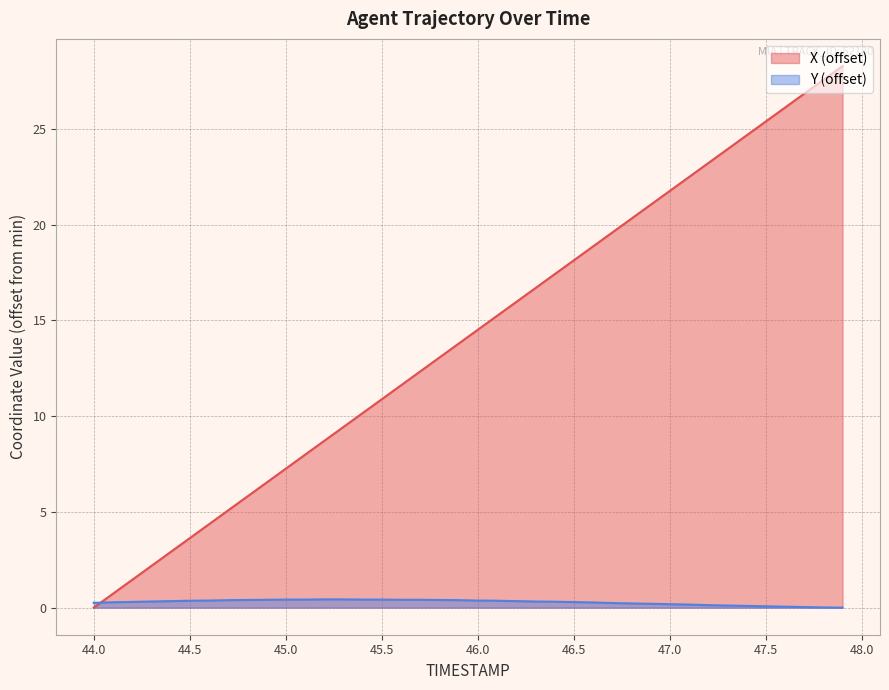

At which label does X (offset) reach its minimum?

44.0